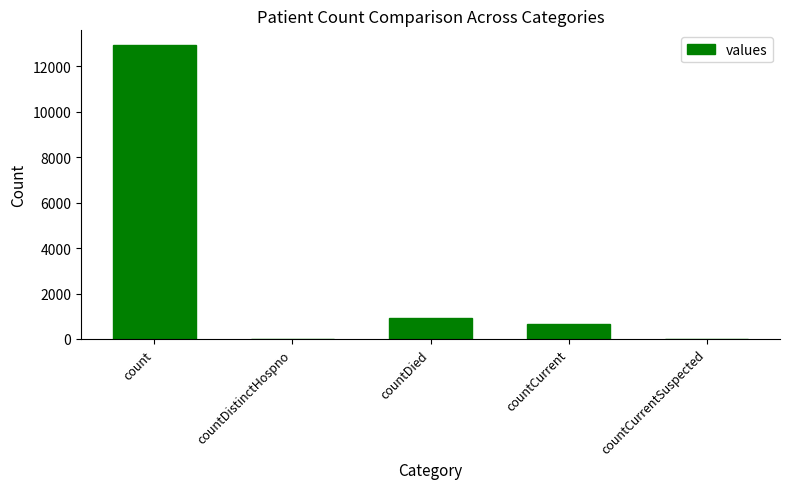

What is the change in value from count to countCurrent?

-12268